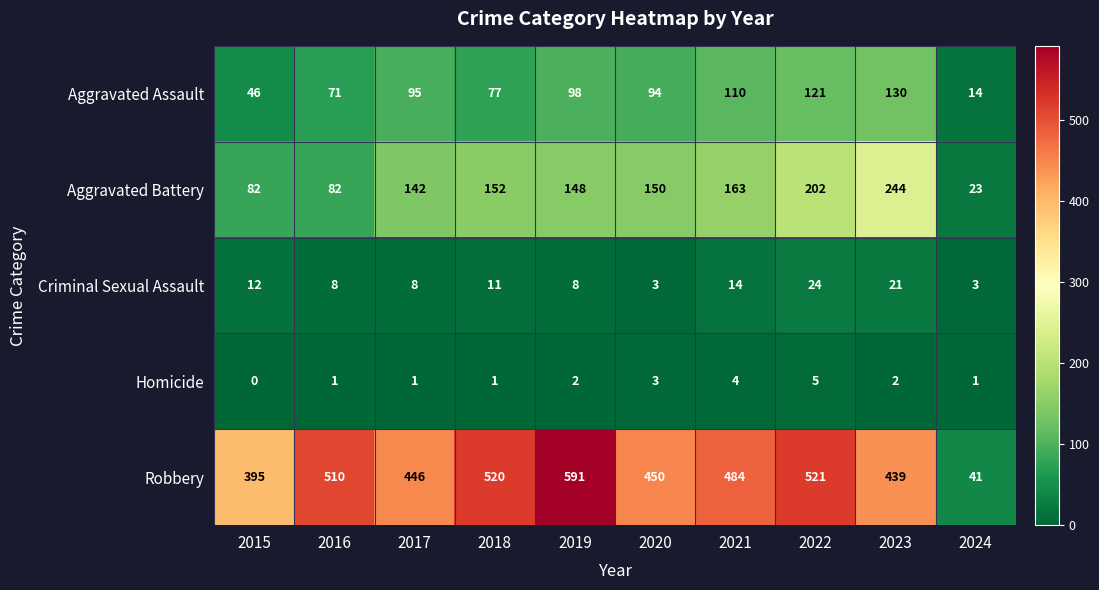

What is the difference between the second highest and second lowest values in the Aggravated Assault series?

75